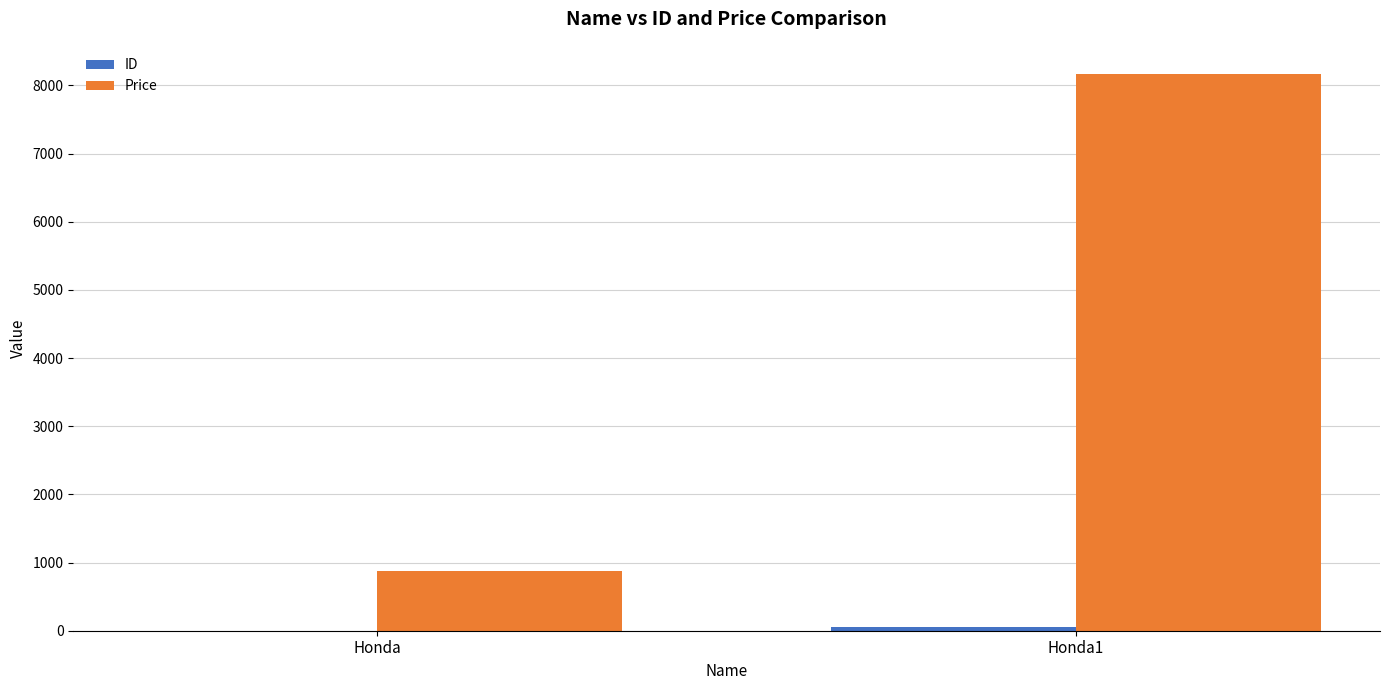

Is it true that Price equals 873 at Honda?

True